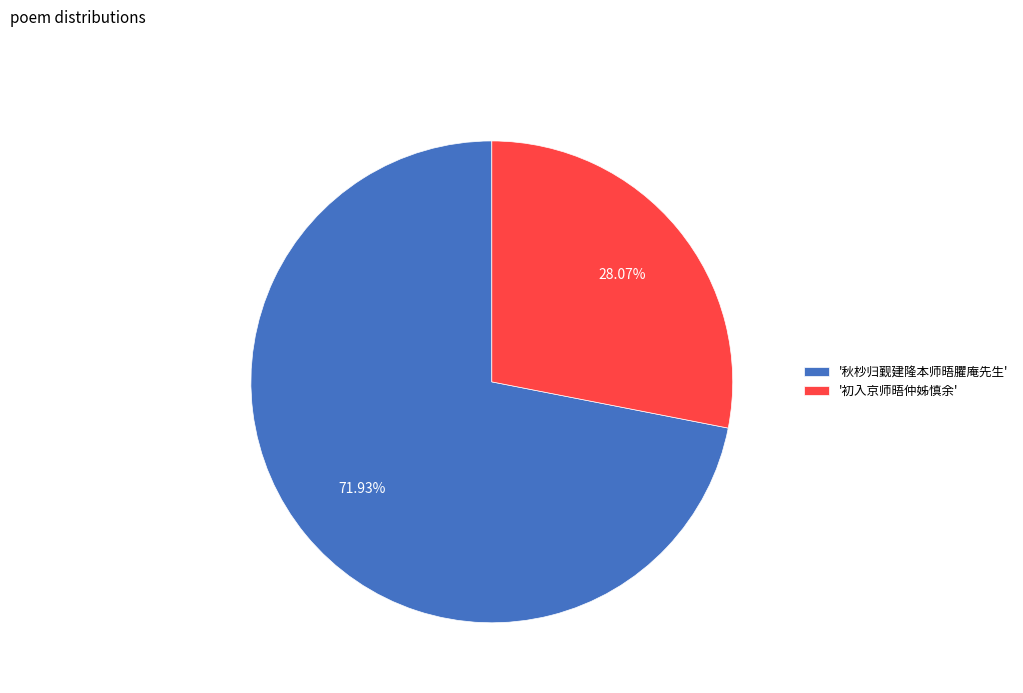

Count the number of slices in the pie.

2